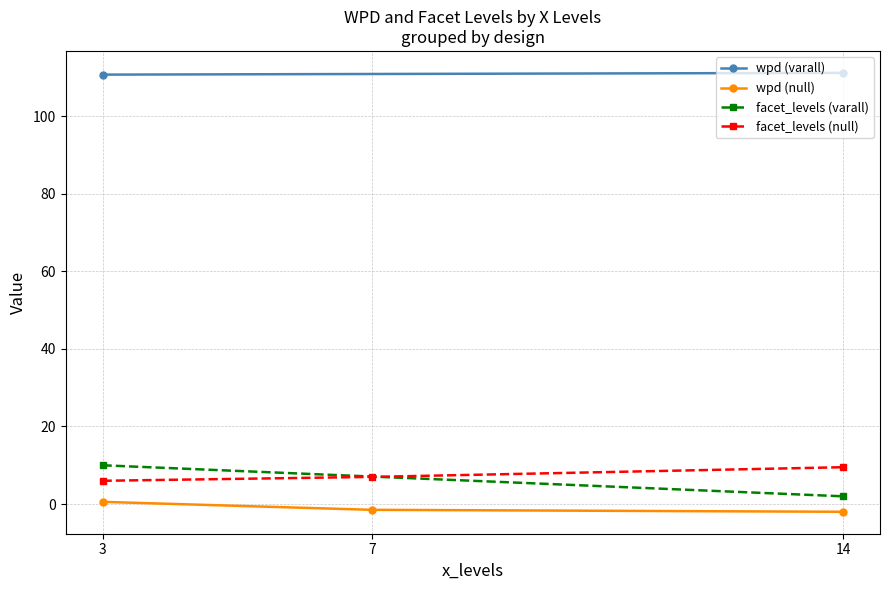

The value of facet_levels (null) at 14 is 9.5. True or false?

True